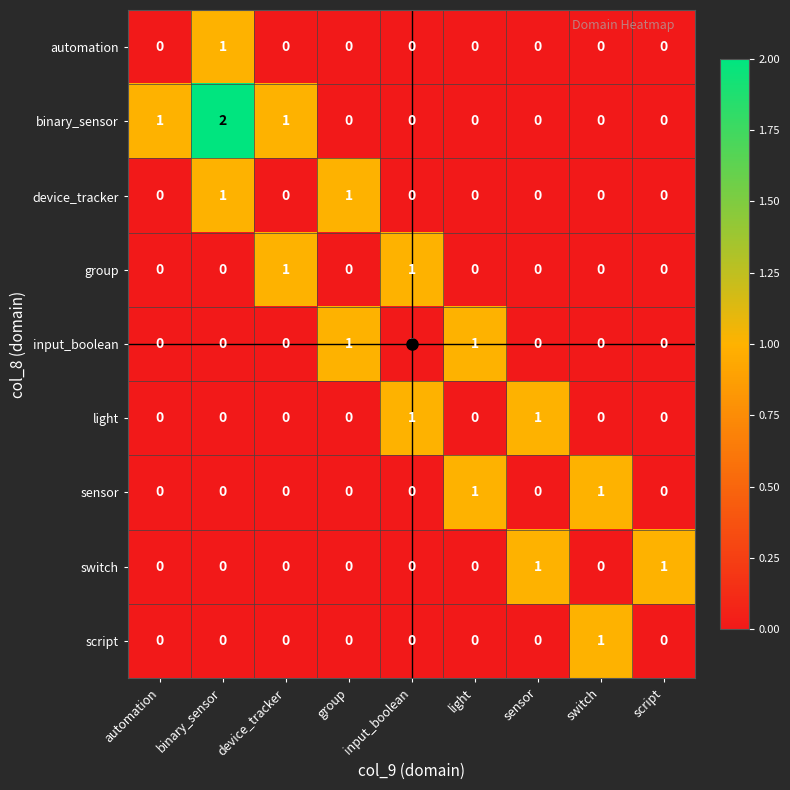

Which series has the largest total across all categories?

binary_sensor